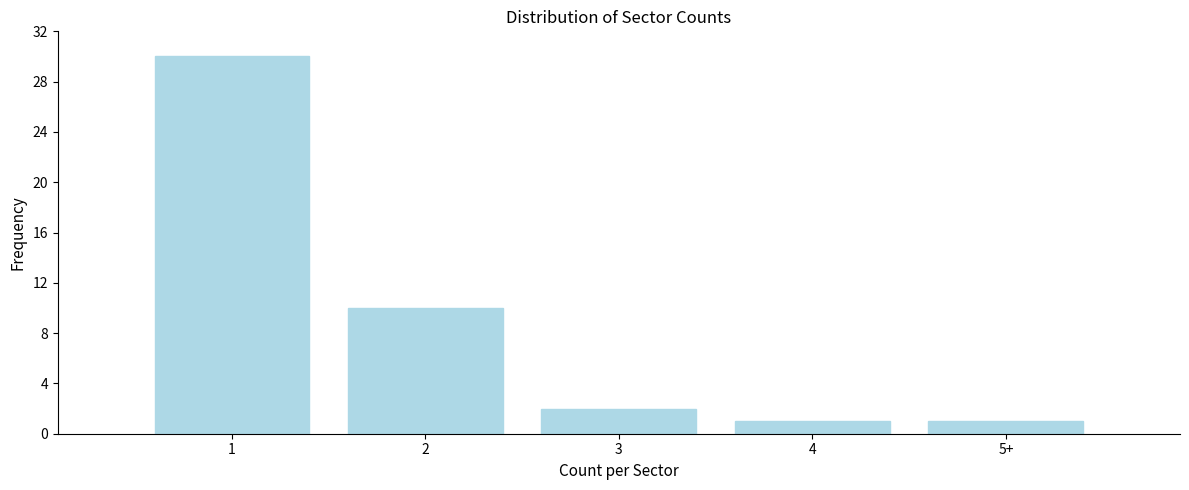

Reading left to right, what are all the values shown in this chart?

30	10	2	1	1